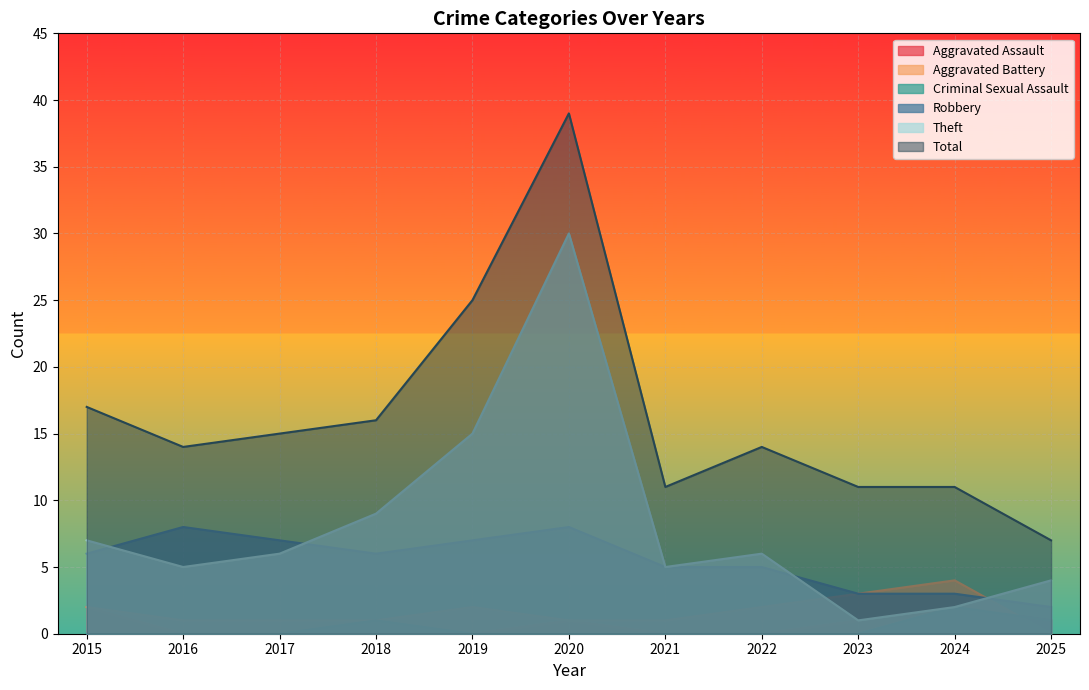

Where does the Theft series first go above 6?

2015